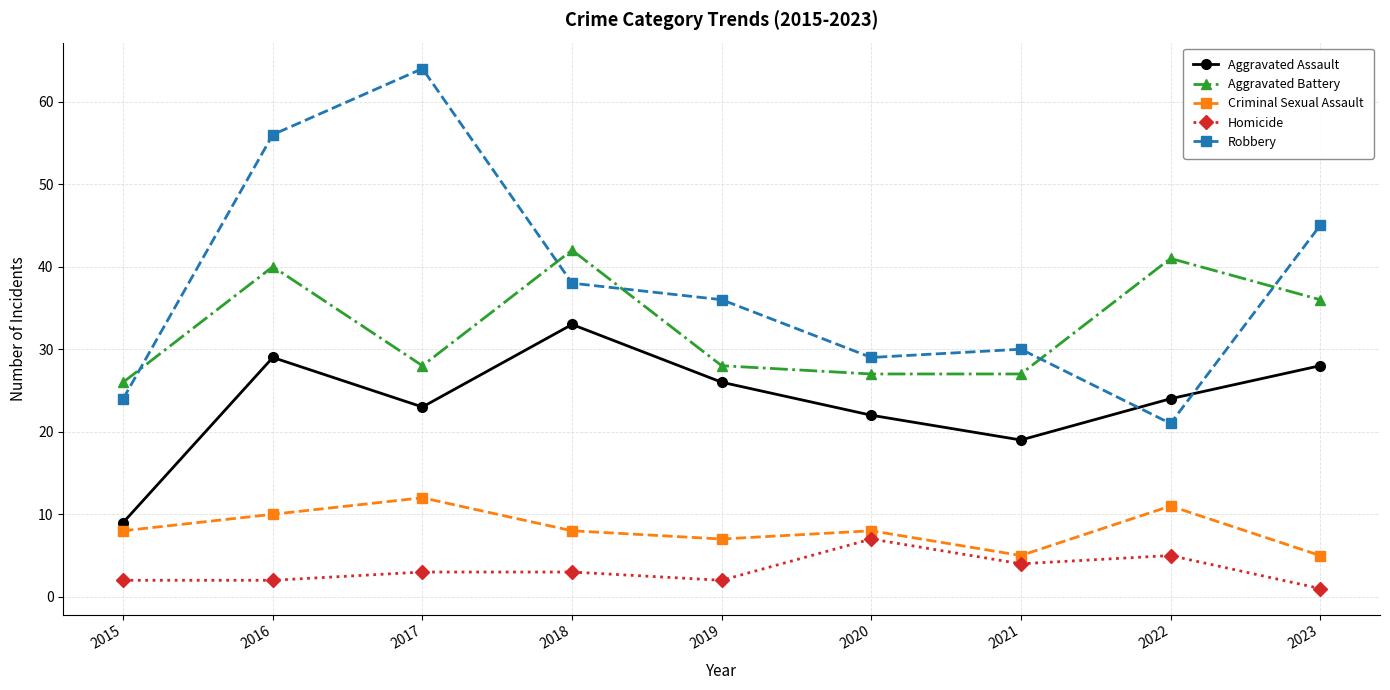

Which series changed the most between 2015 and 2019?

Aggravated Assault